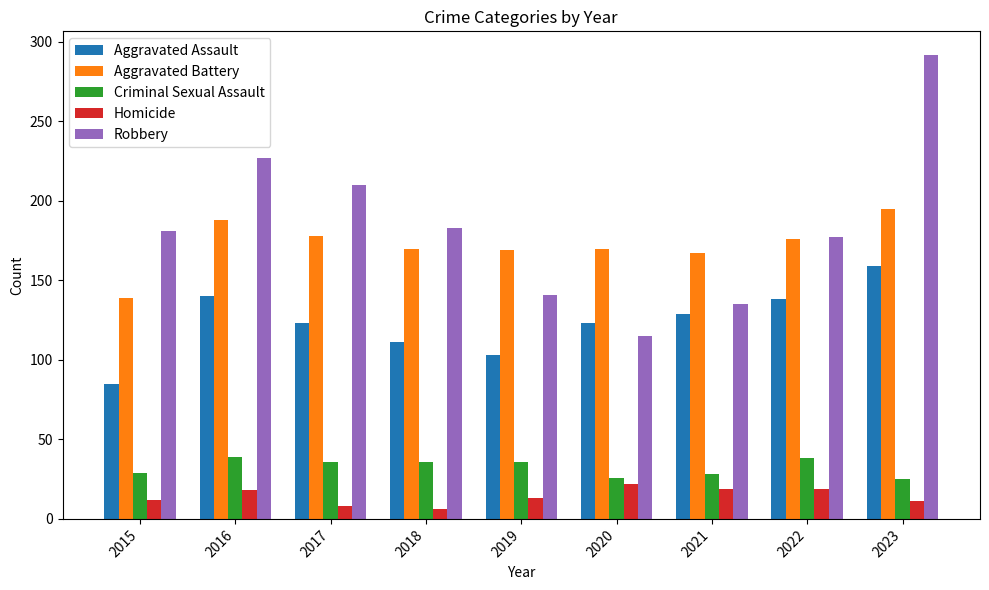

True or false: Aggravated Assault has a value of 161 at 2020.

False